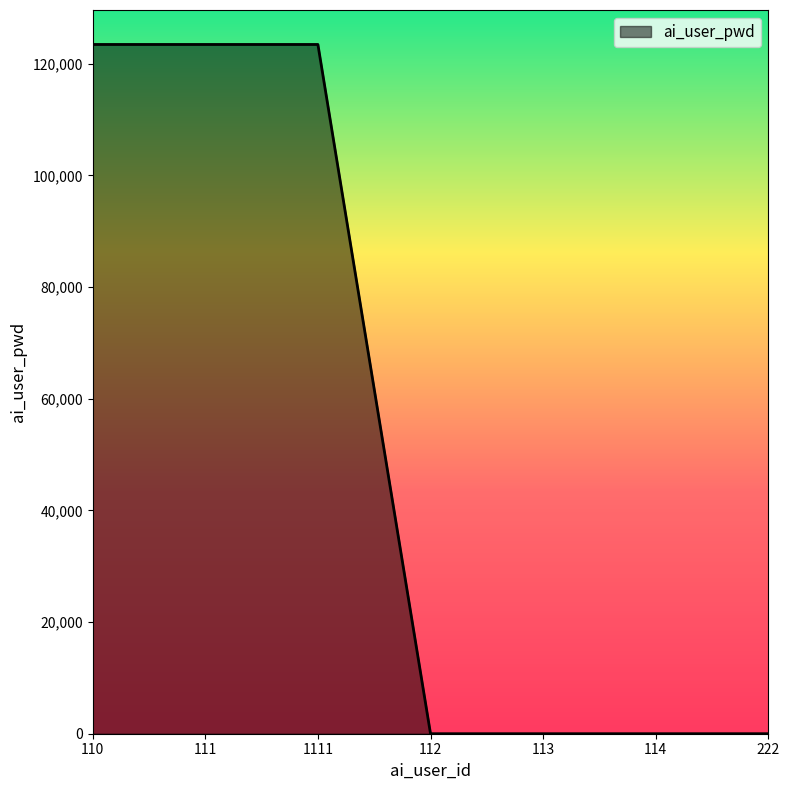

The value at 111 is 65632. True or false?

False